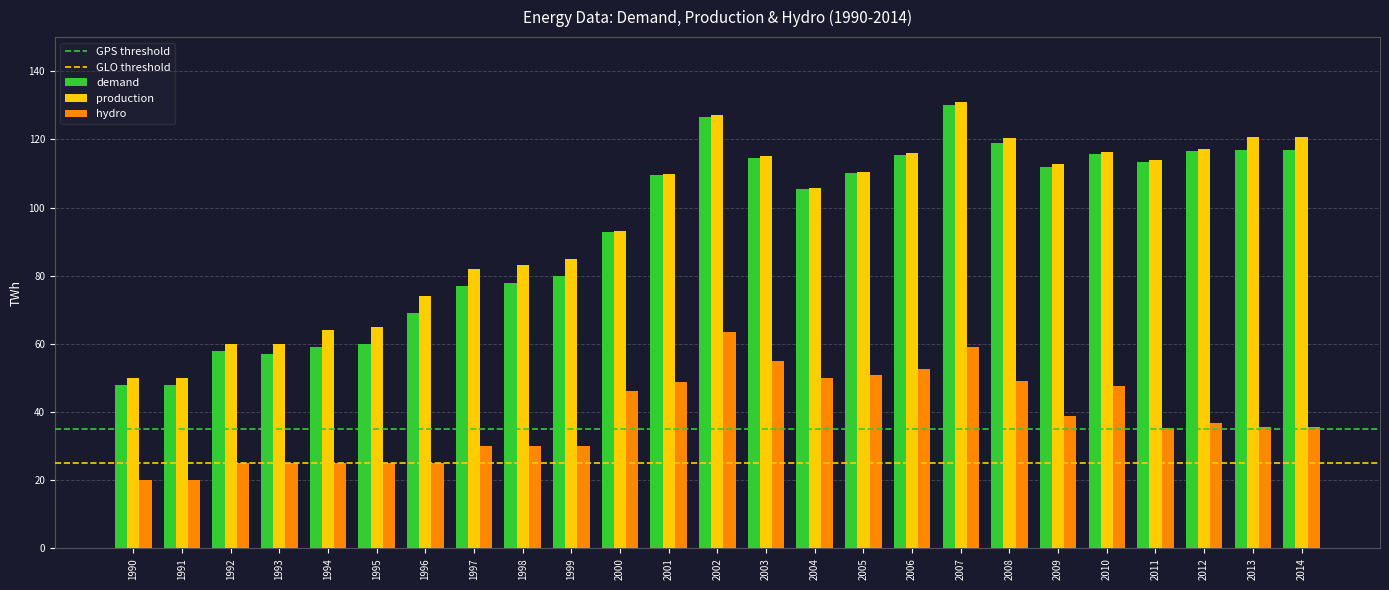

What is the difference between the production values at 2011 and 2004?

8.4